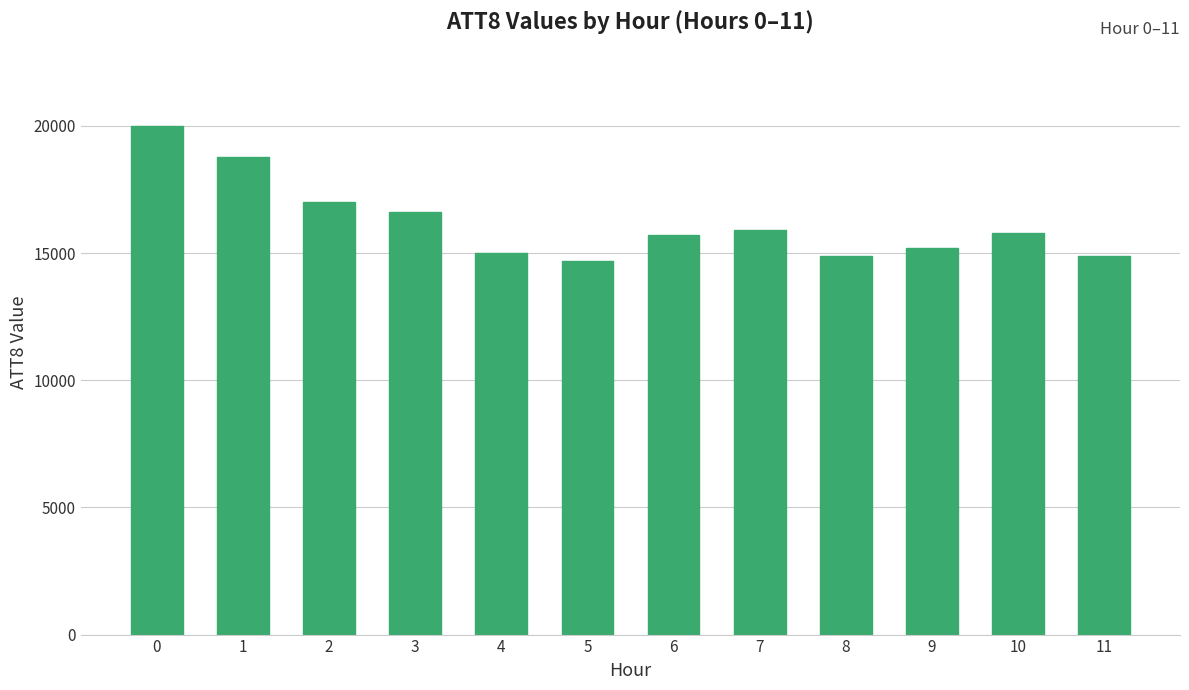

What is the value of the 11th bar from the left?

15800